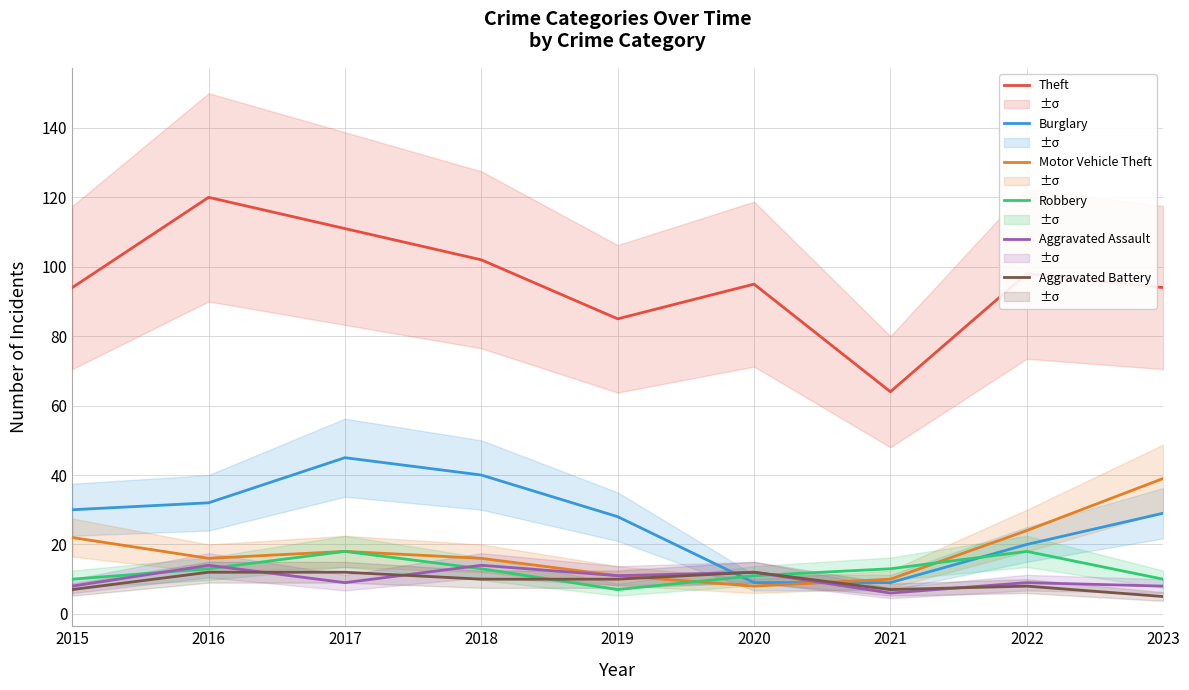

What is the value of the Theft point at the 8th from the left?

98